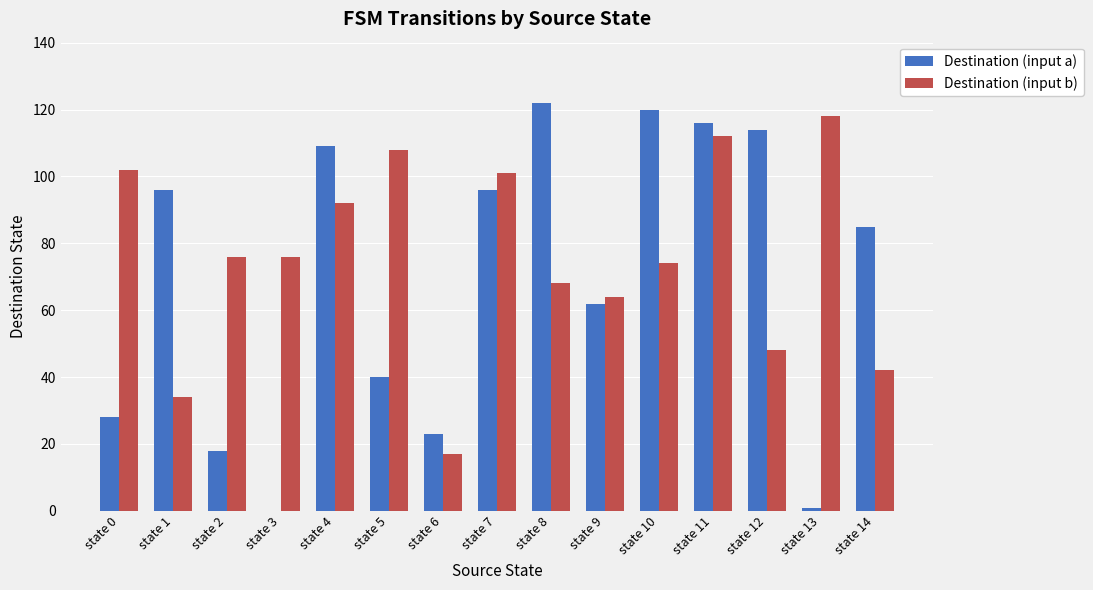

What is the sum of the Destination (input b) values at state 11 and state 10?

186